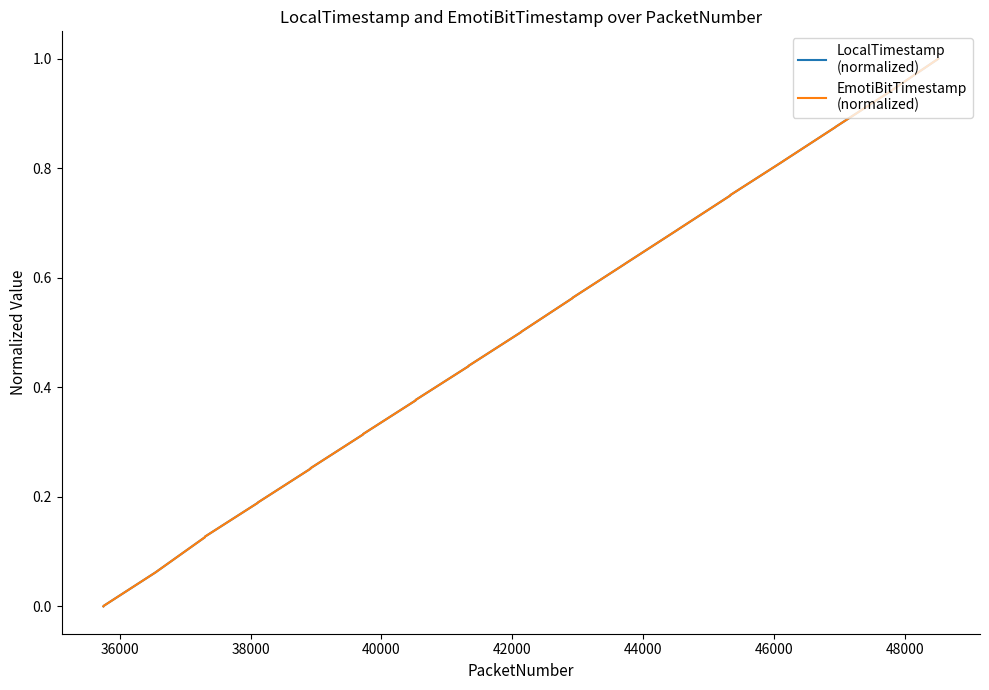

What is the maximum value shown in the chart?

1.0